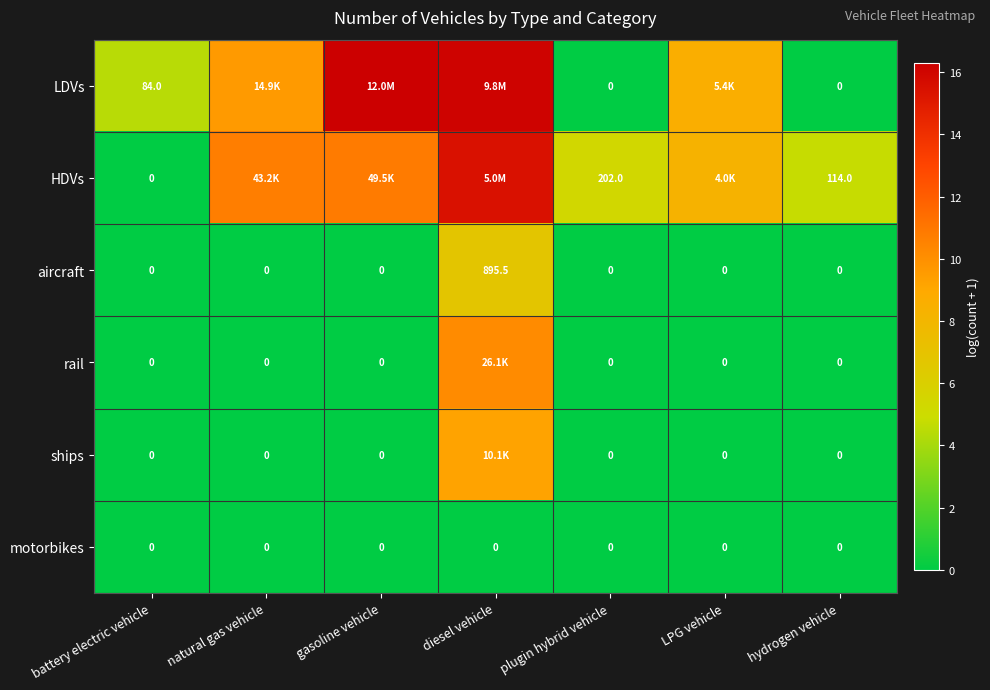

Between battery electric vehicle and plugin hybrid vehicle, which series saw the biggest shift?

HDVs